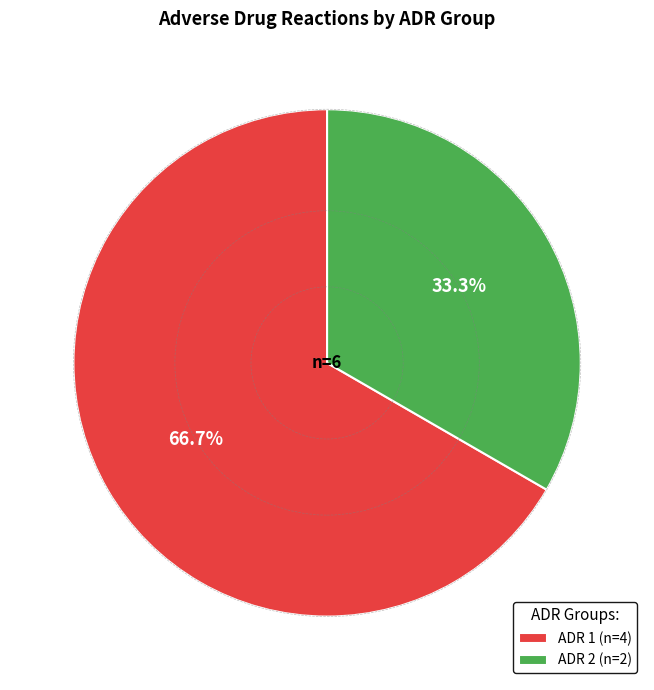

Which category accounts for the majority?

ADR 1